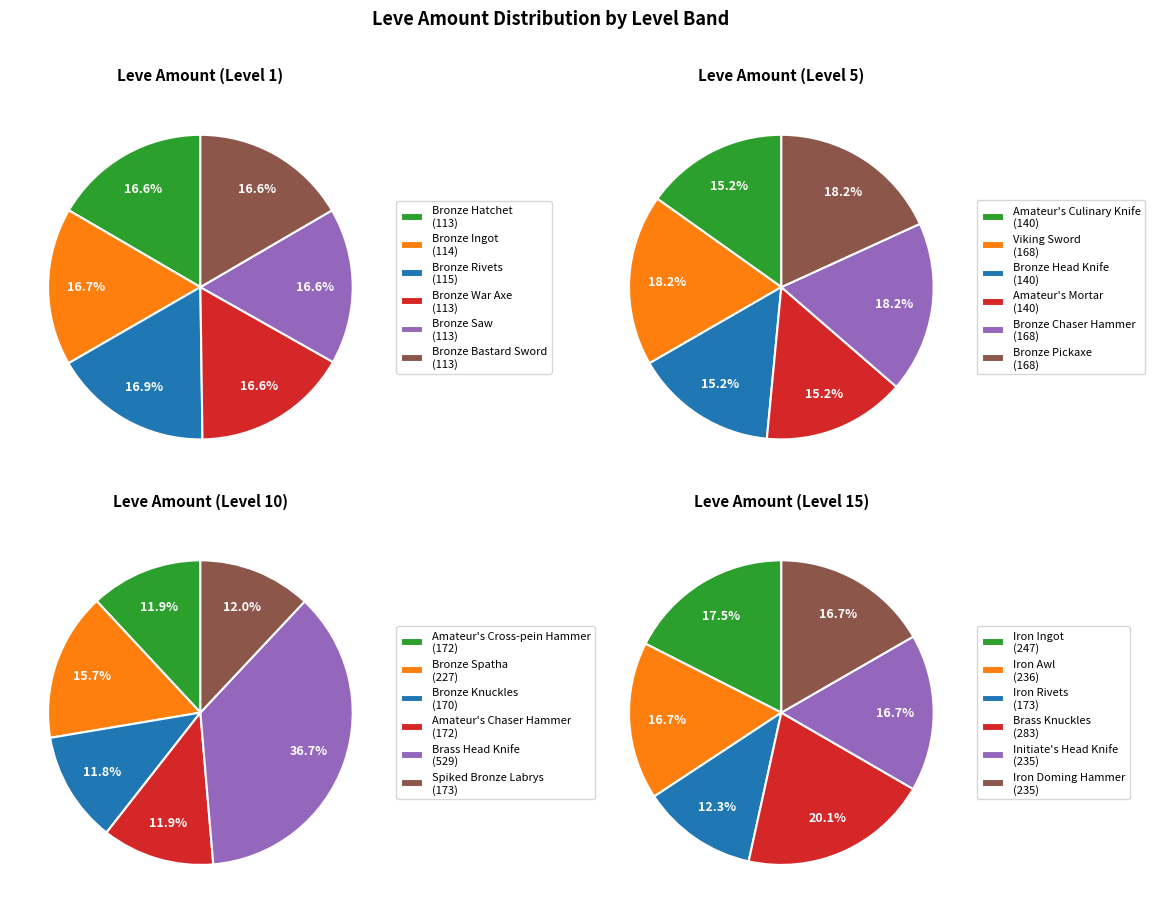

Is there any slice that represents more than half of the pie?

No